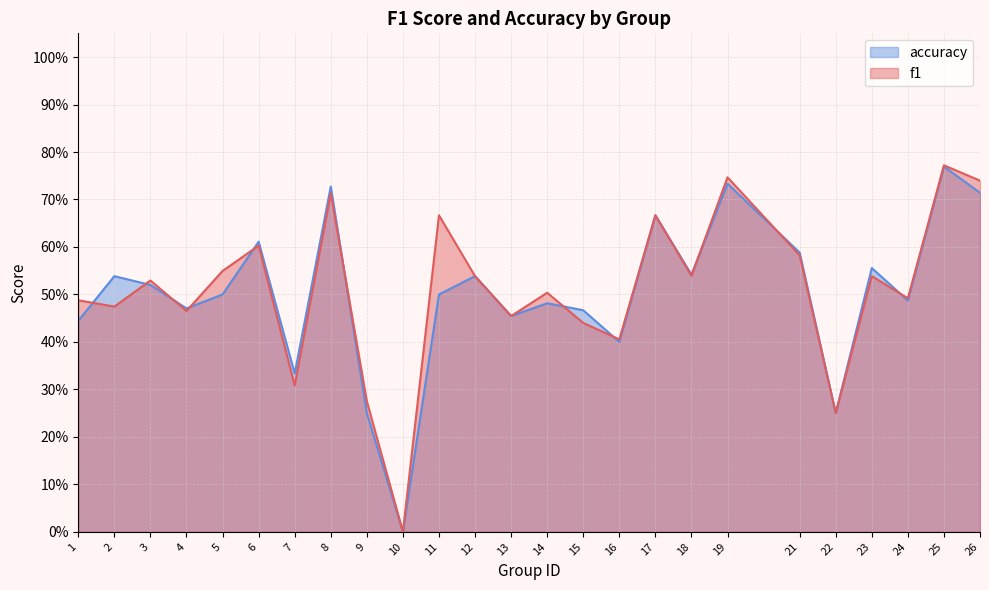

Does the chart display data point markers on the line(s)?

No